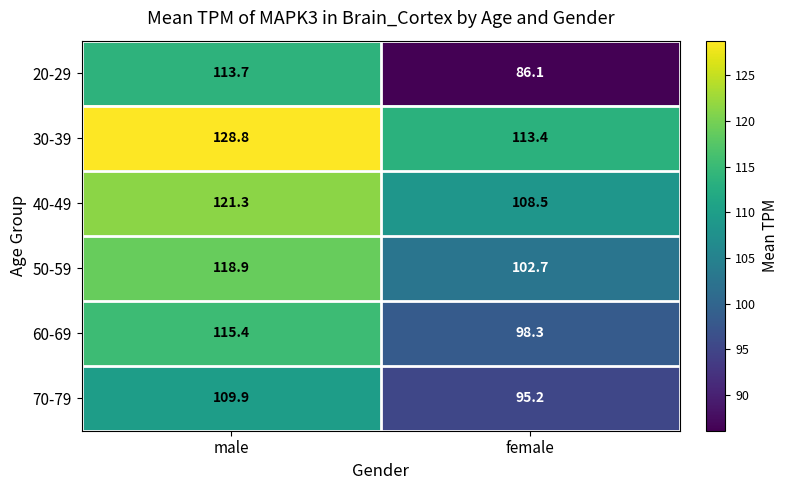

Reading left to right, extract all data points from this chart.

20-29: male=113.7	female=86.1
30-39: male=128.8	female=113.4
40-49: male=121.3	female=108.5
50-59: male=118.9	female=102.7
60-69: male=115.4	female=98.3
70-79: male=109.9	female=95.2